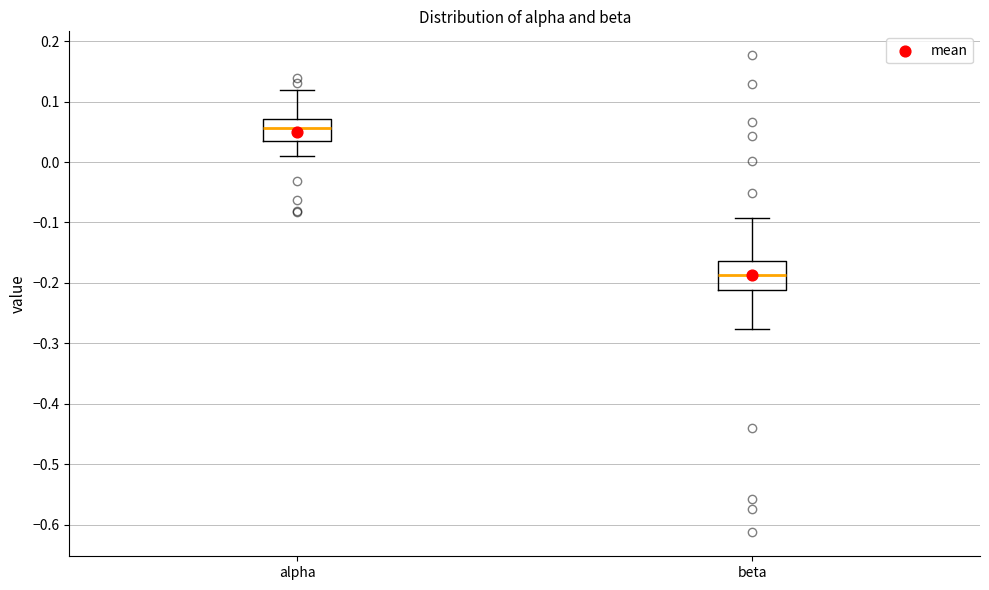

Where does the lower whisker of the box for beta end on the y-axis? The values are not printed on the chart, so give them approximately, as read against the axis.

-0.28